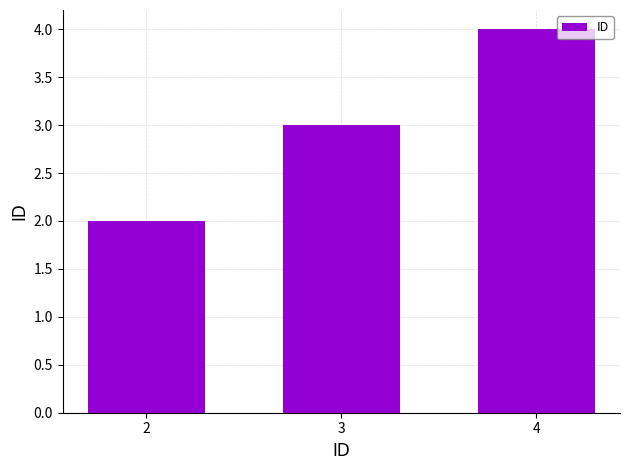

Count the values in the range 2 to 4.

3